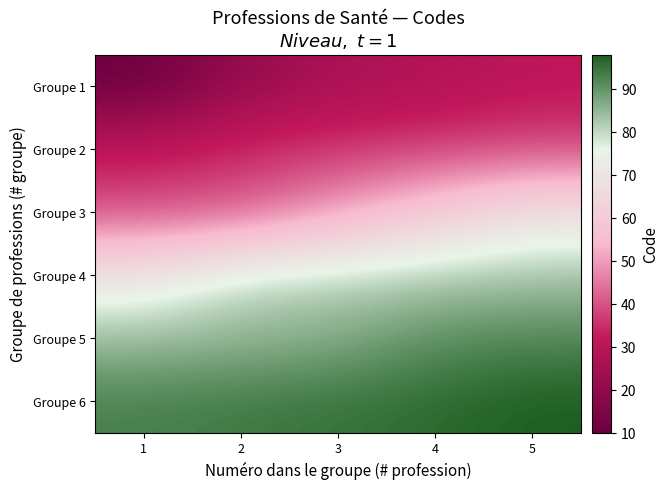

Which series has the largest total across all categories?

Groupe 6